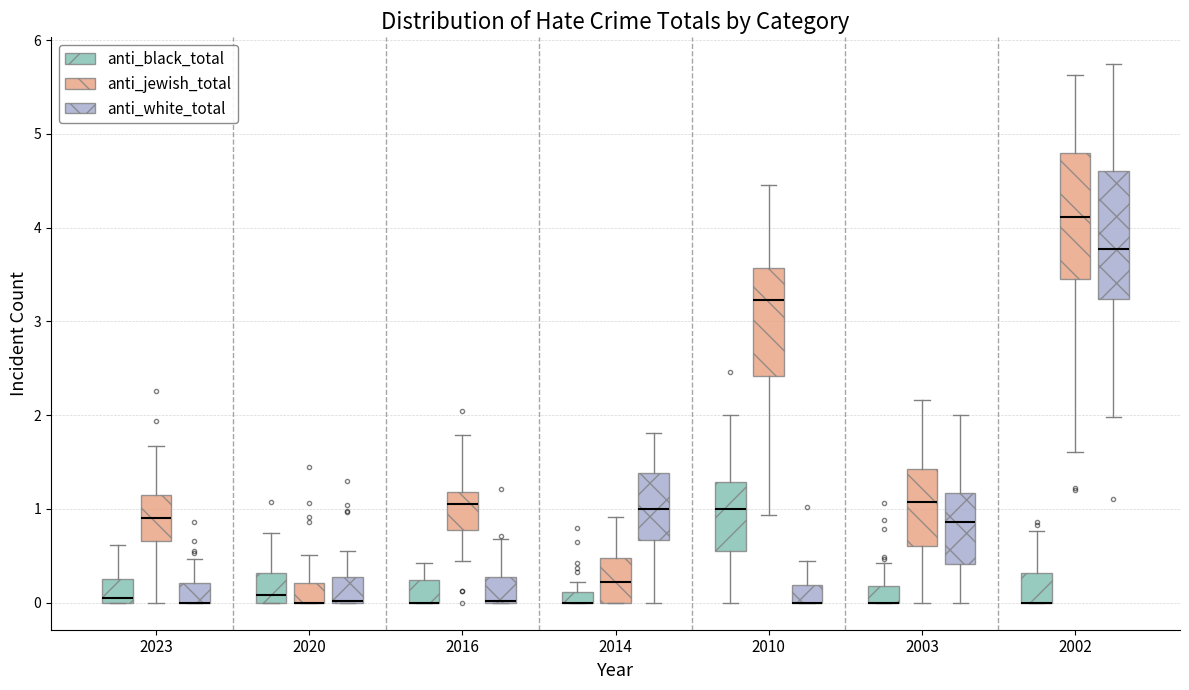

Where is the upper edge of the box for 2010 (anti_jewish_total) on the y-axis? The values are not printed on the chart, so give them approximately, as read against the axis.

3.6